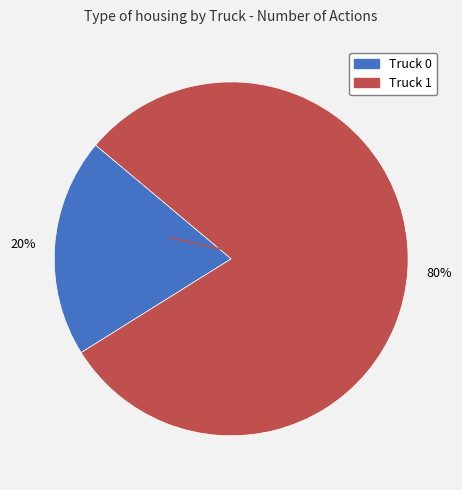

Is the sum of Truck 1 and Truck 0 greater than half?

Yes